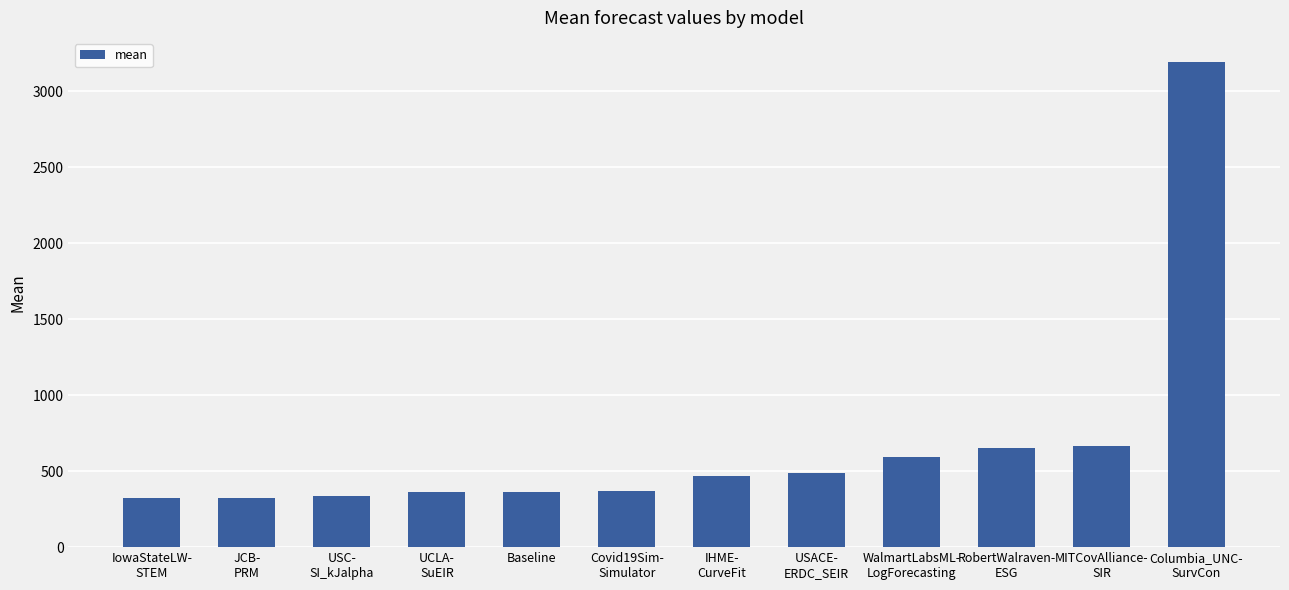

What is the greatest value displayed?

3192.5